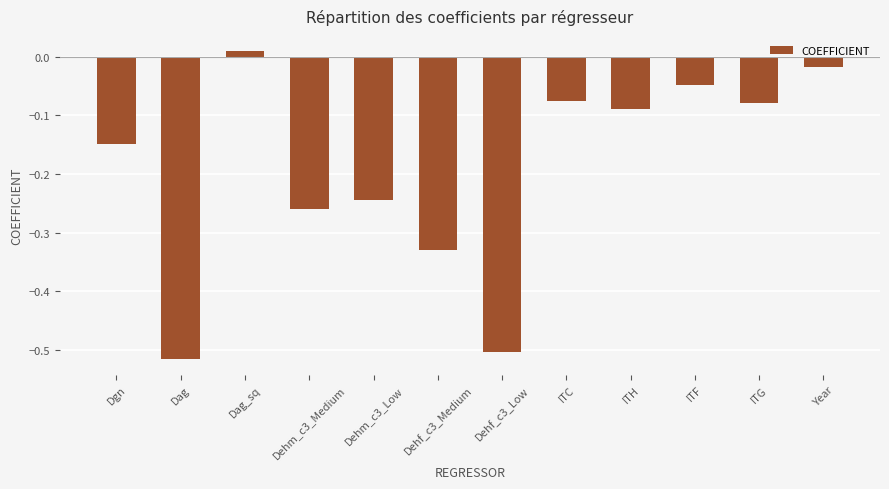

The value at ITC is -0.0. True or false?

False